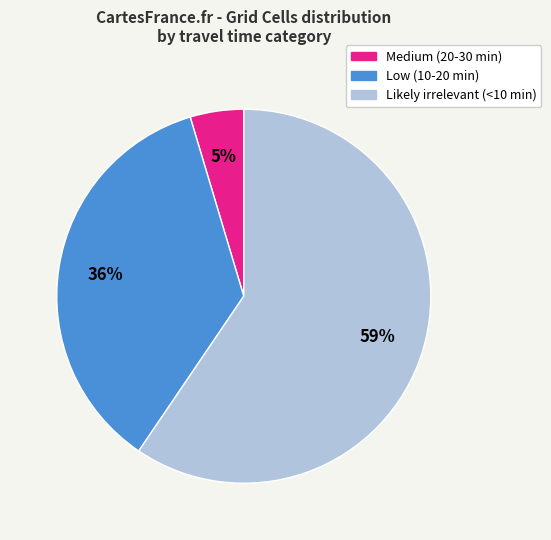

Rank the categories by value from lowest to highest.

Medium (20-30 min), Low (10-20 min), Likely irrelevant (<10 min)